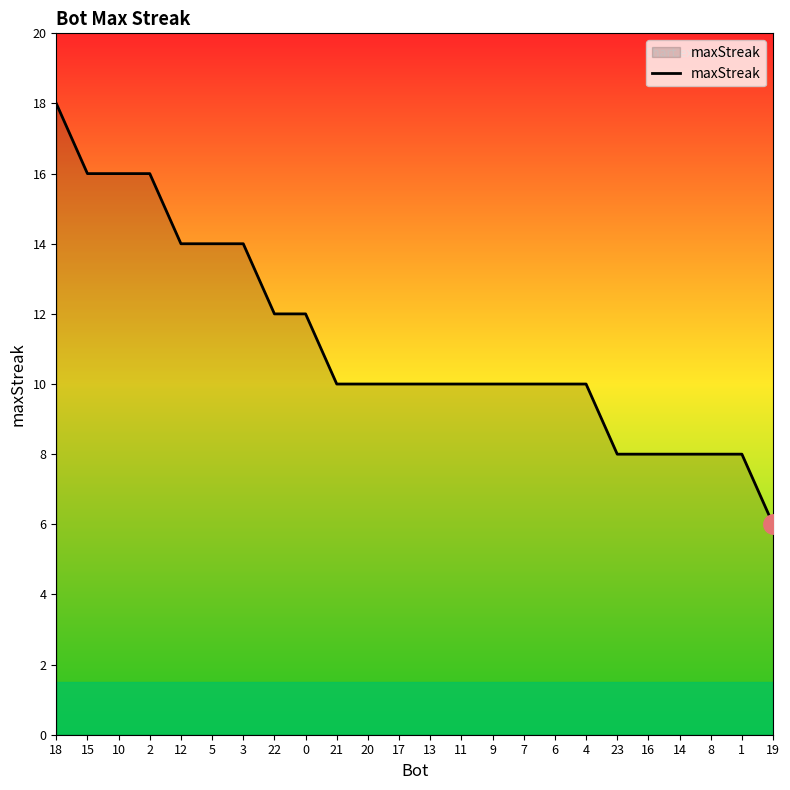

What position from the right is 9?

10